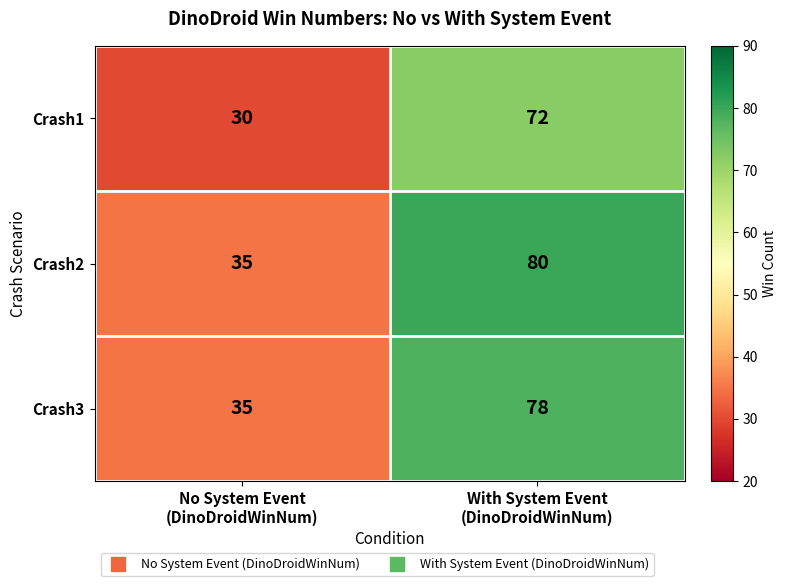

What is the highest value of the Crash2 series?

80